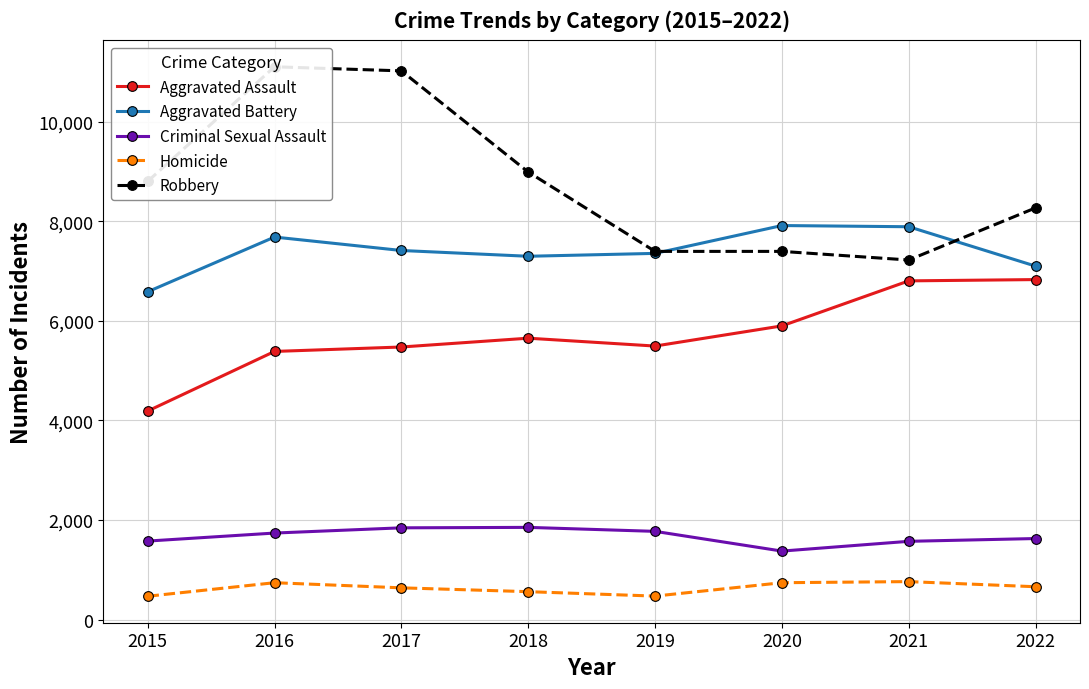

Which series has the largest total across all categories?

Robbery